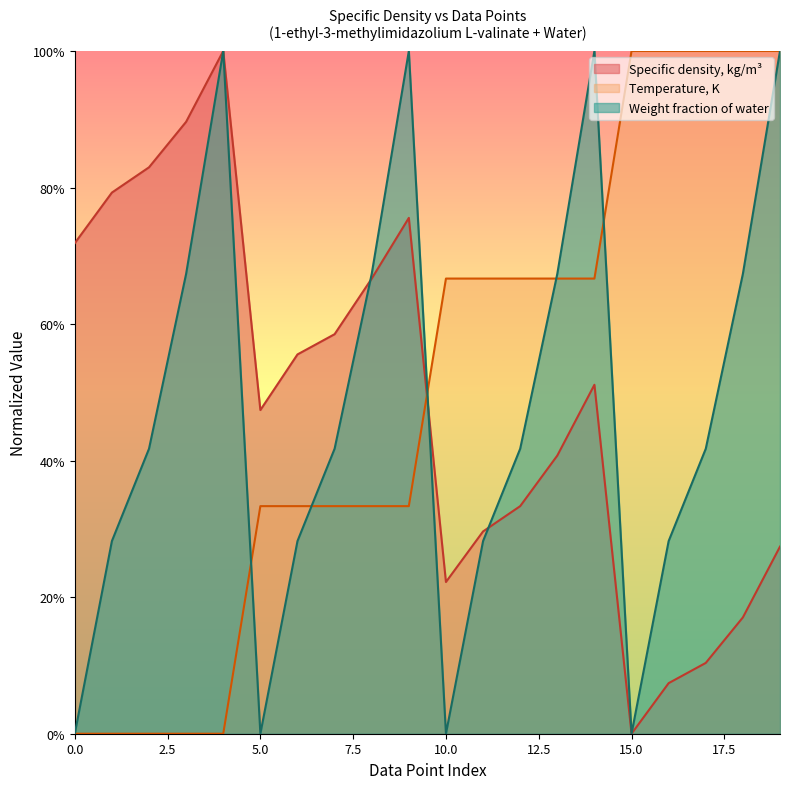

What is the difference between the maximum and minimum values in the Weight fraction of water series?

1.0